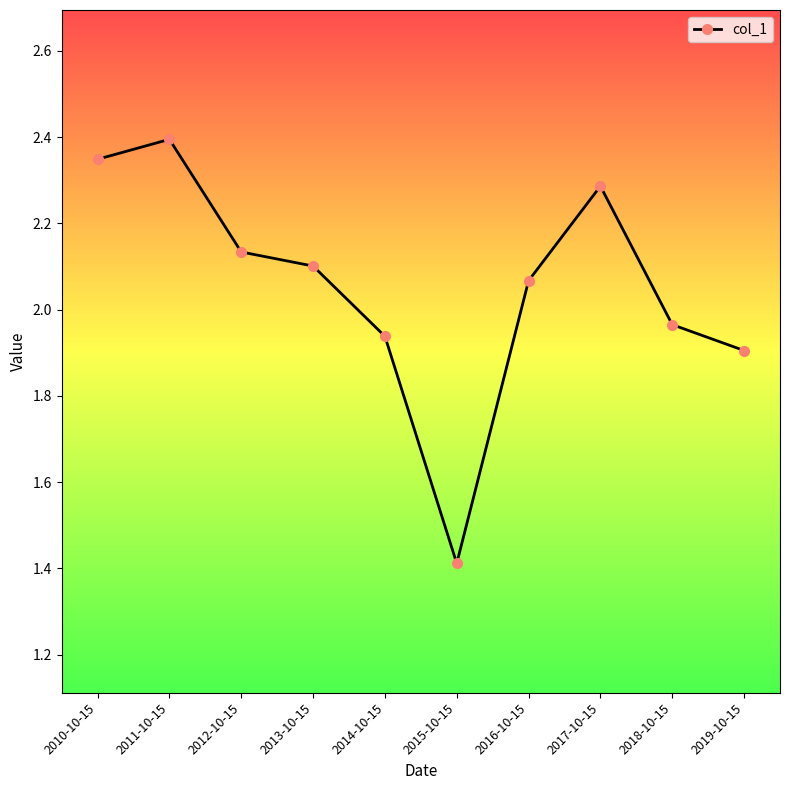

Rank the categories by value from lowest to highest.

2015-10-15, 2019-10-15, 2014-10-15, 2018-10-15, 2016-10-15, 2013-10-15, 2012-10-15, 2017-10-15, 2010-10-15, 2011-10-15